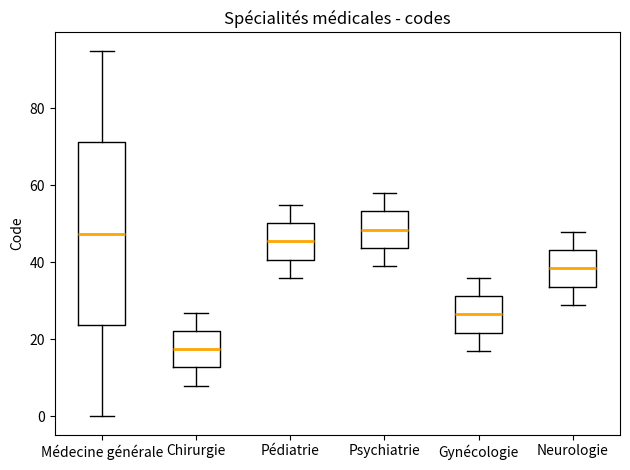

Comparing the boxes themselves (not the whiskers), which one is the tallest?

Médecine générale